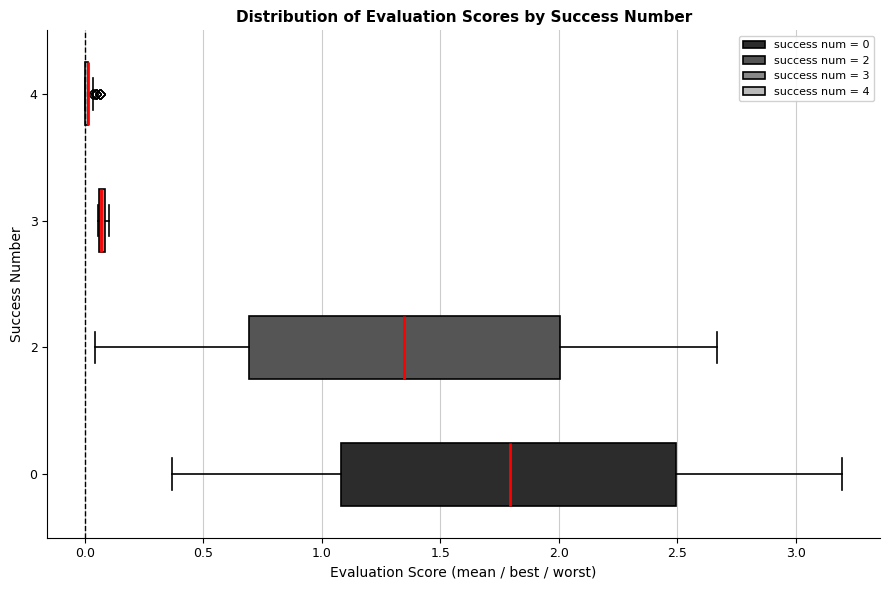

Where does the median line of the box at y = 2 sit on the x-axis? The values are not printed on the chart, so give them approximately, as read against the axis.

1.35